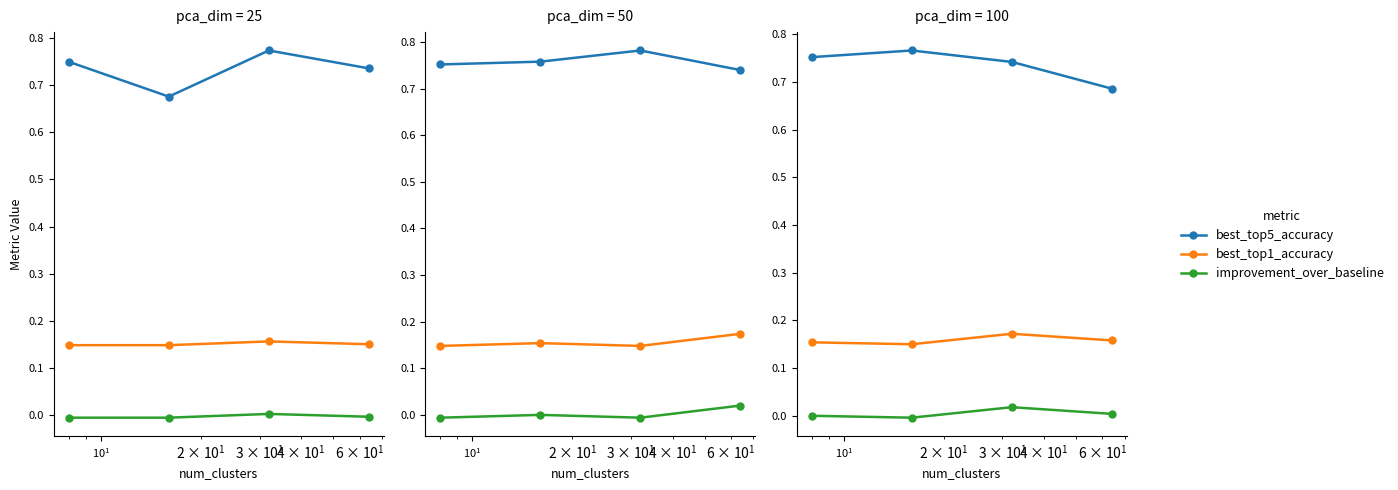

How many lines are shown in the chart?

3